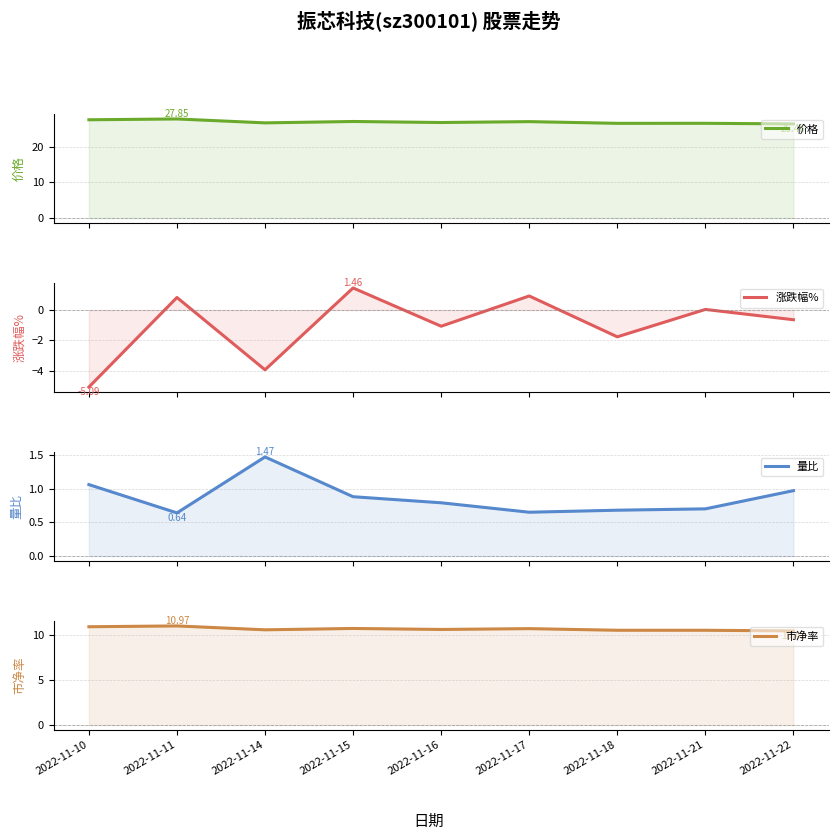

What are all the series names shown in the legend?

价格, 涨跌幅%, 量比, 市净率